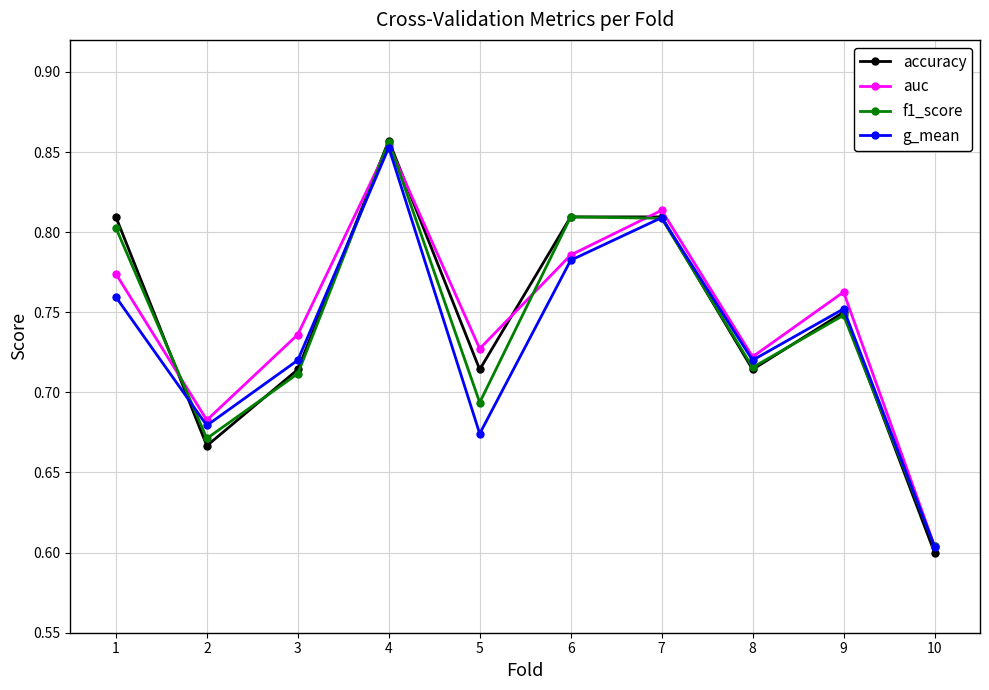

True or false: g_mean has a value of 1.0 at 8.

False